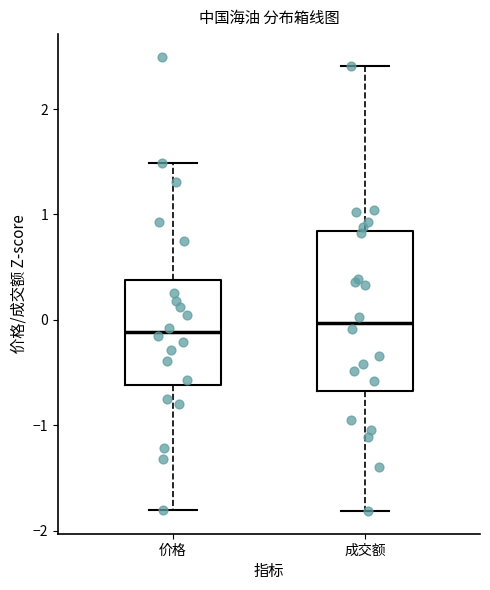

Where is the lower edge of the box for 价格 on the y-axis? The values are not printed on the chart, so give them approximately, as read against the axis.

-0.6